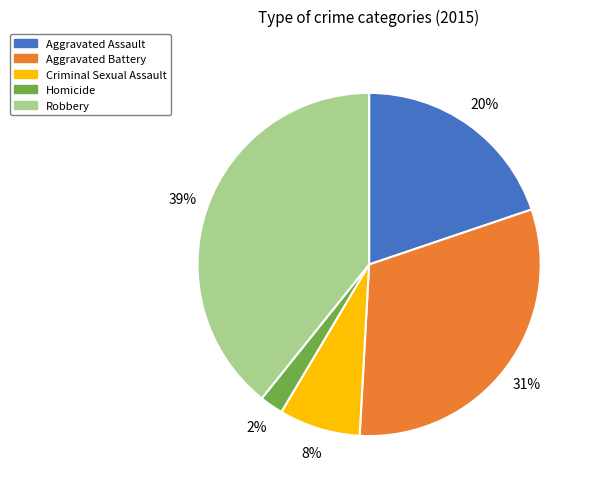

Which slice is the smallest?

Homicide